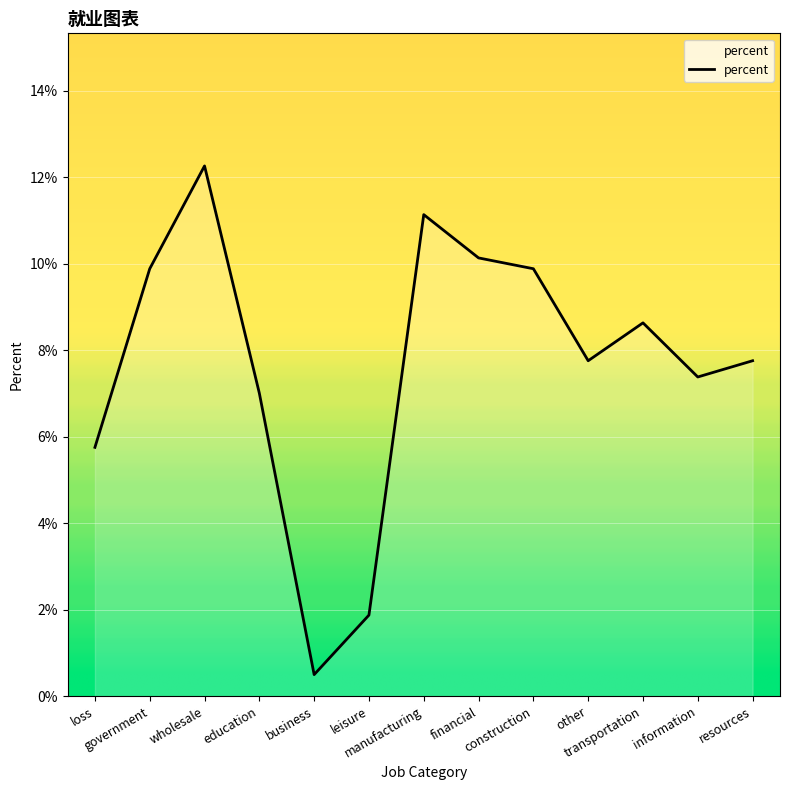

What is the label of the 13th point from the left?

resources